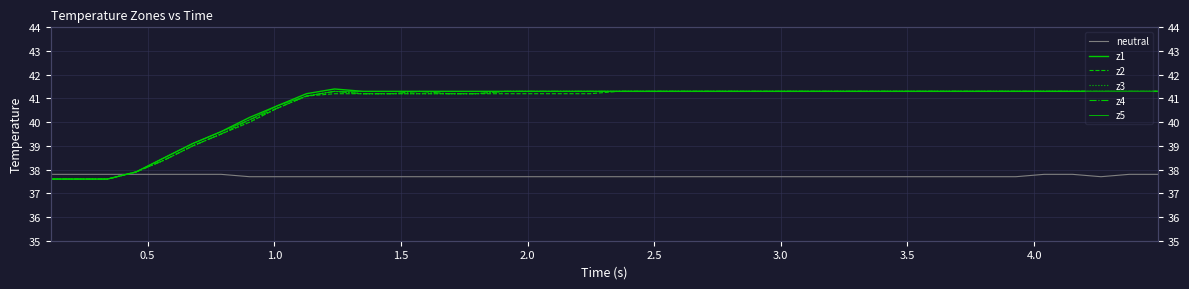

True or false: neutral and z3 cross at least once.

True